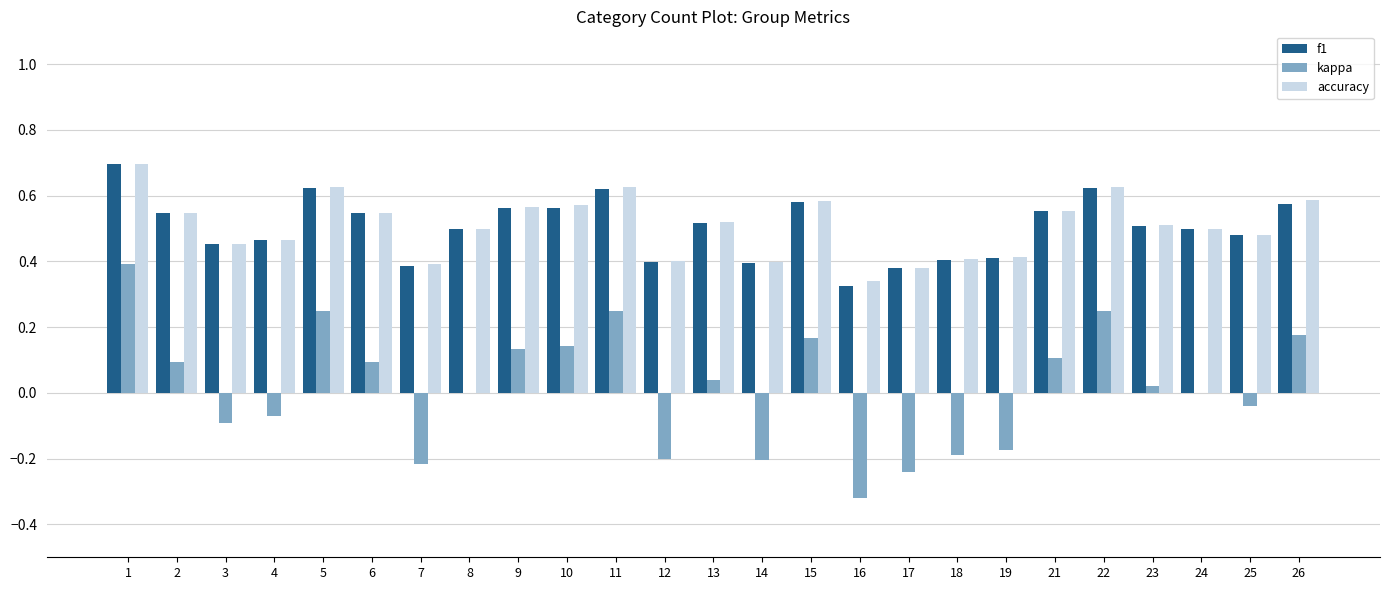

What is the greatest value displayed?

0.7